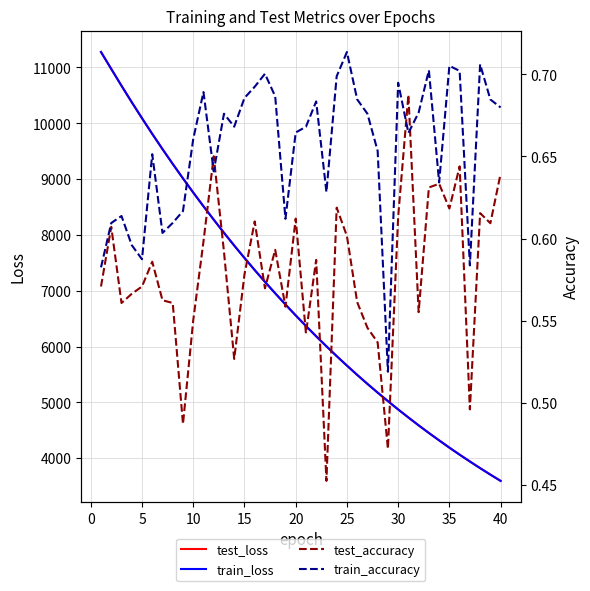

Which series has the largest total across all categories?

test_loss